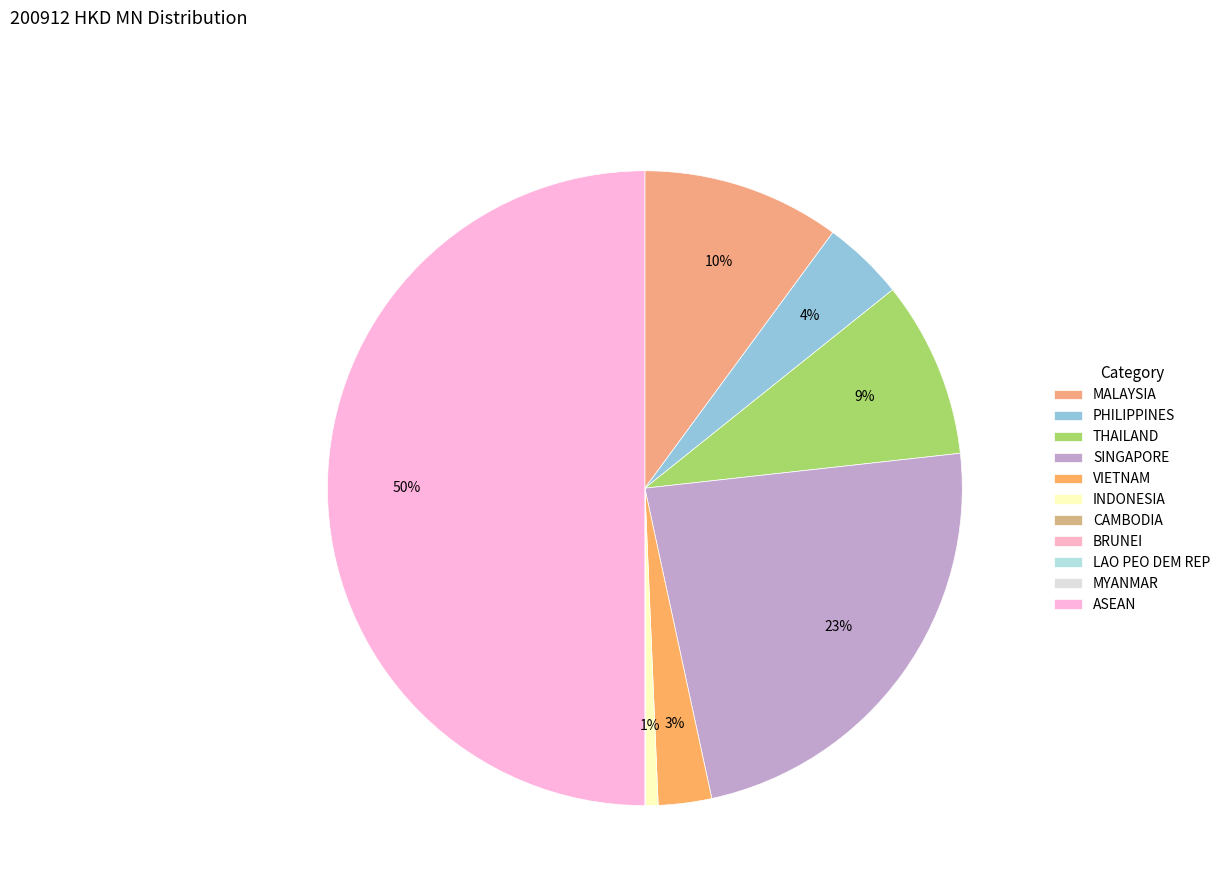

Is there a majority slice in this chart?

No